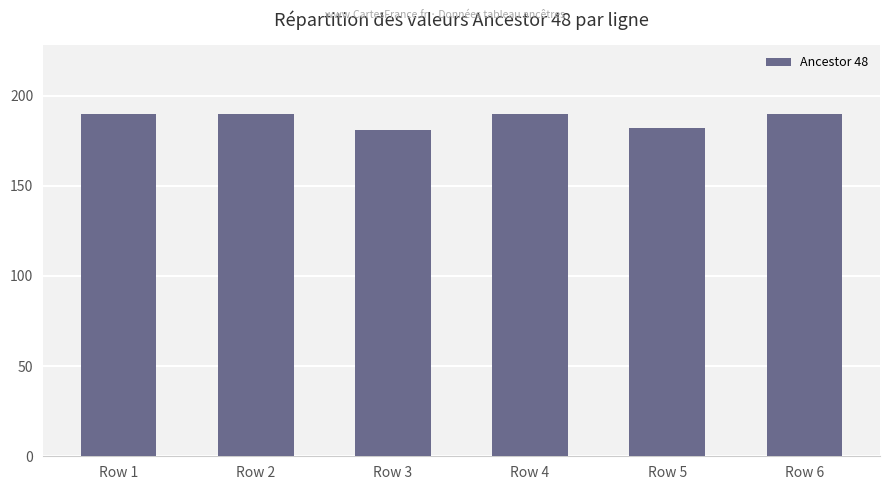

What is the value of the 3rd bar from the left?

181